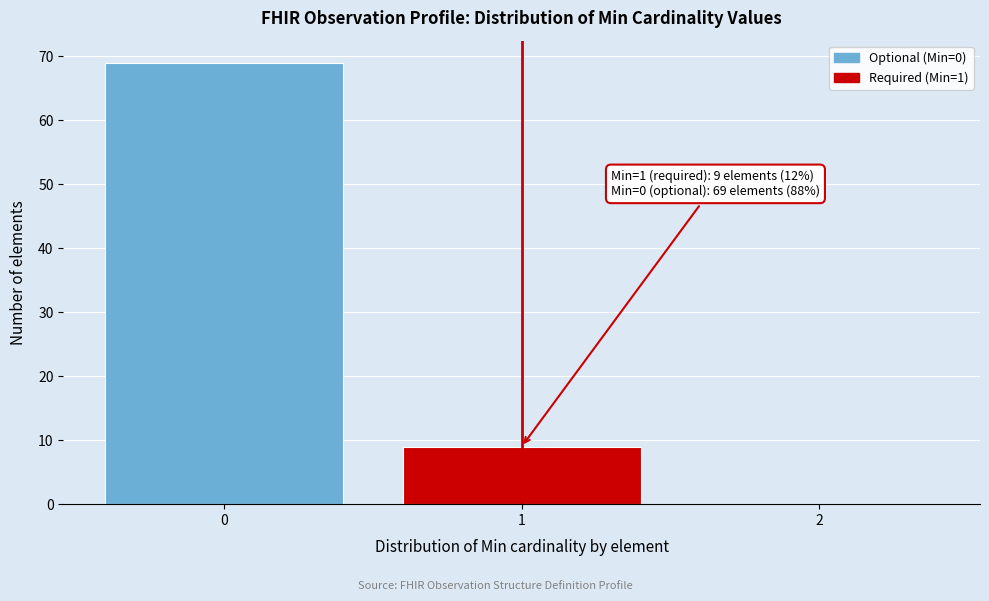

Which range on the x-axis has the tallest bar?

-0.5 to 0.5